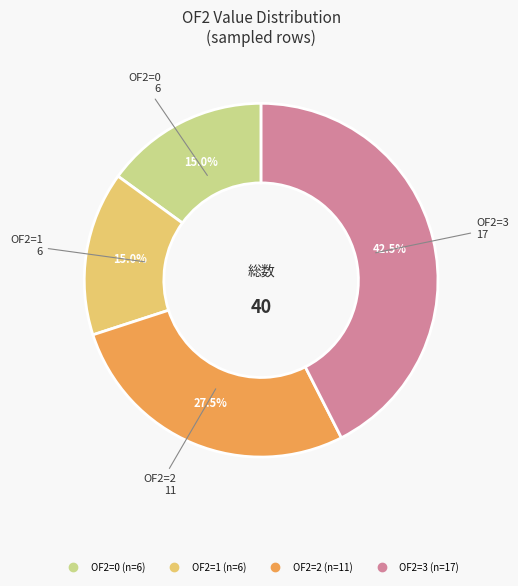

How many slices are in this pie chart?

4